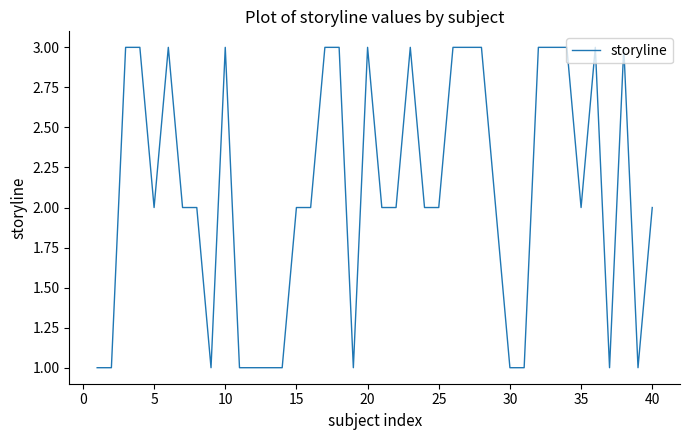

What is the maximum value shown in the chart?

3